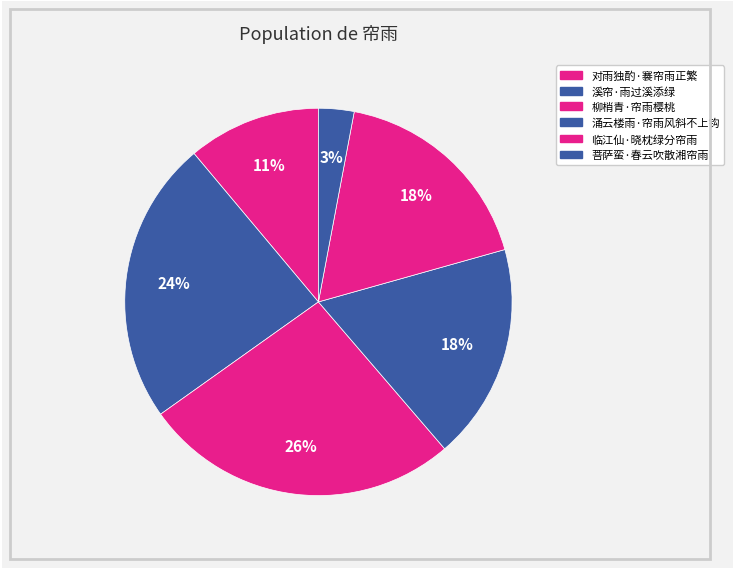

Between 临江仙·晓枕绿分帘雨 and 柳梢青·帘雨樱桃, which is larger?

柳梢青·帘雨樱桃